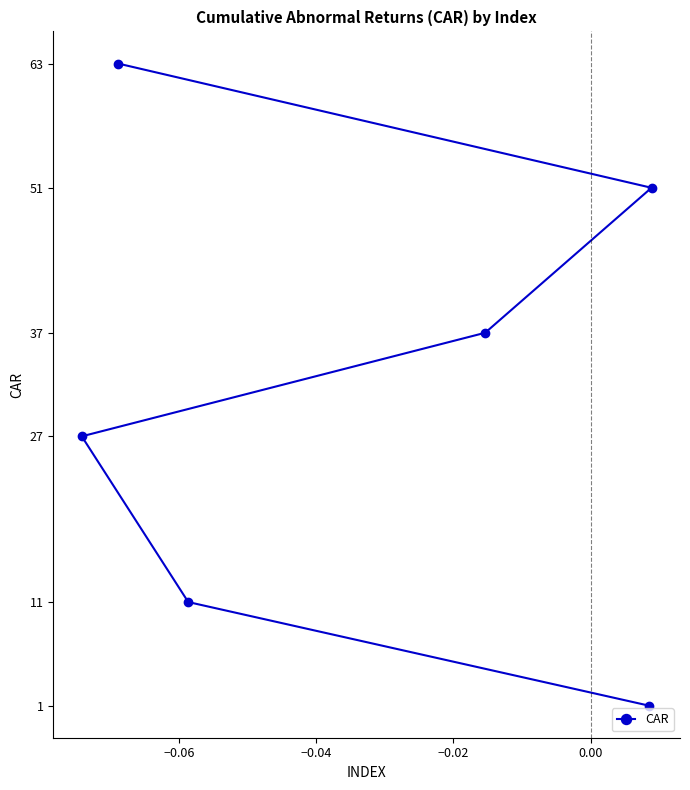

What is the value of the 6th point from the left?

51